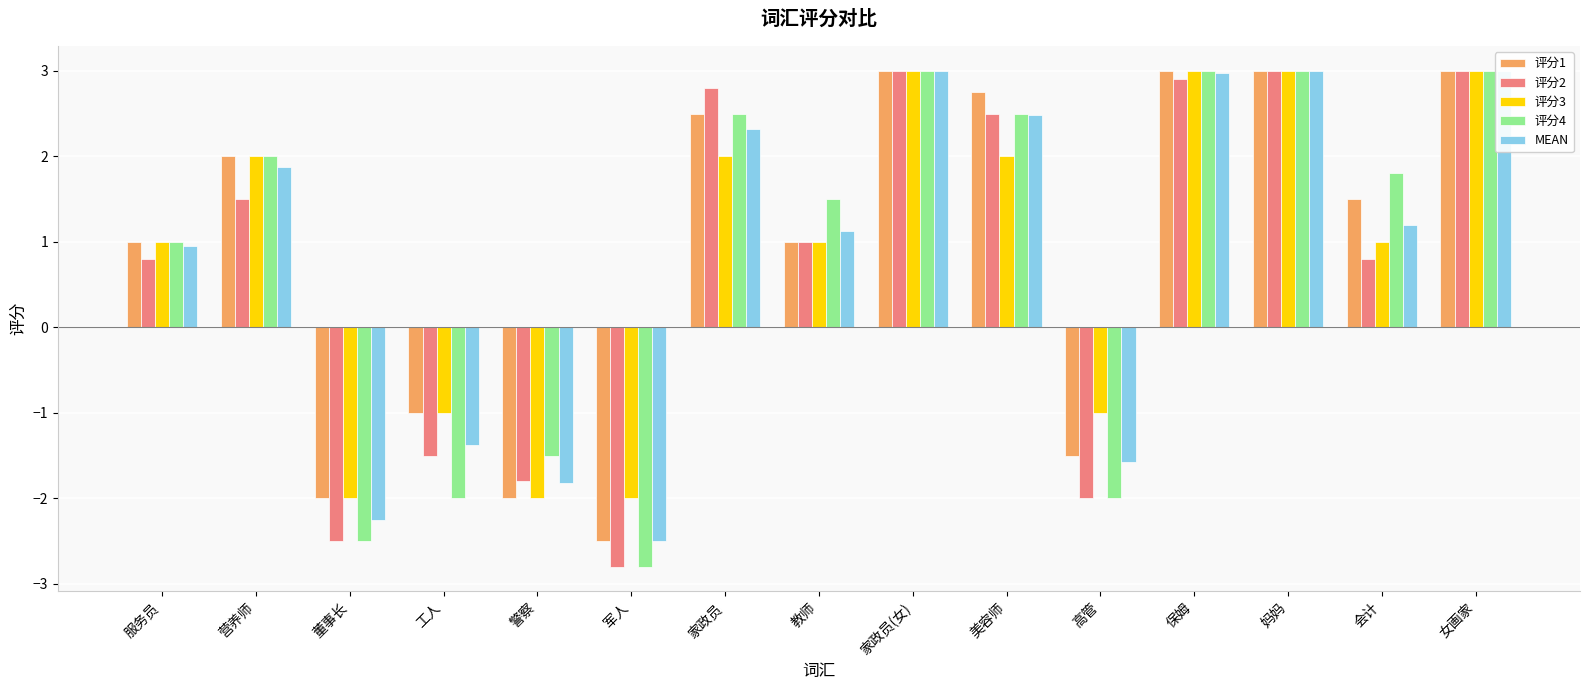

How many groups of bars are there?

15